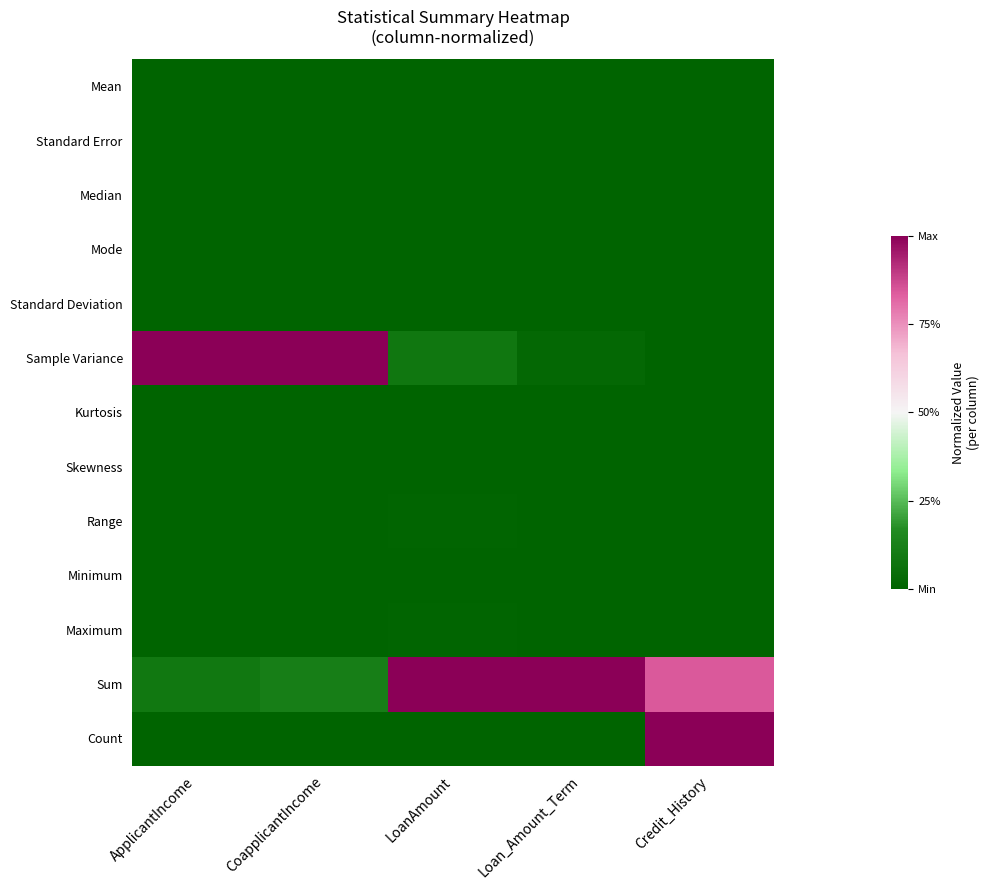

At which category is the sum across all series the highest?

Credit_History